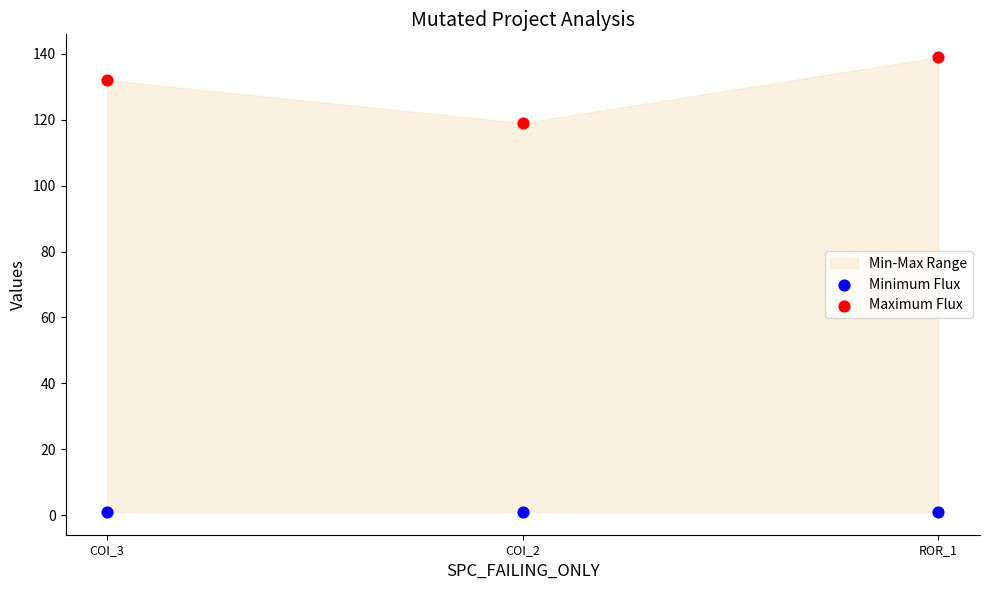

Across all series, what Y value is closest to 70?

119